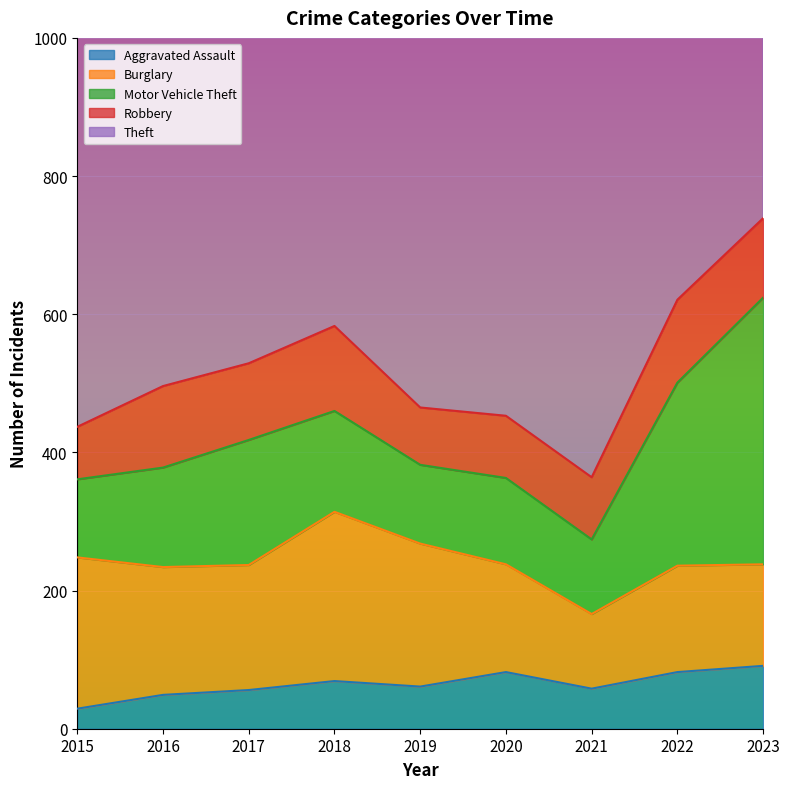

True or false: Aggravated Assault and Theft cross at least once.

False